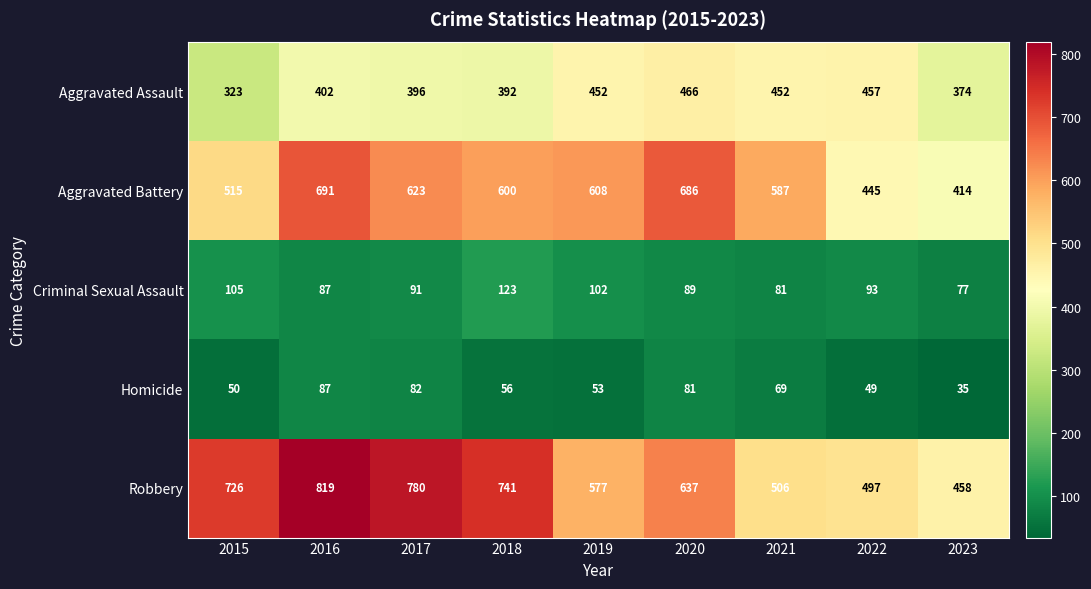

Which series has the largest range (max minus min)?

Robbery